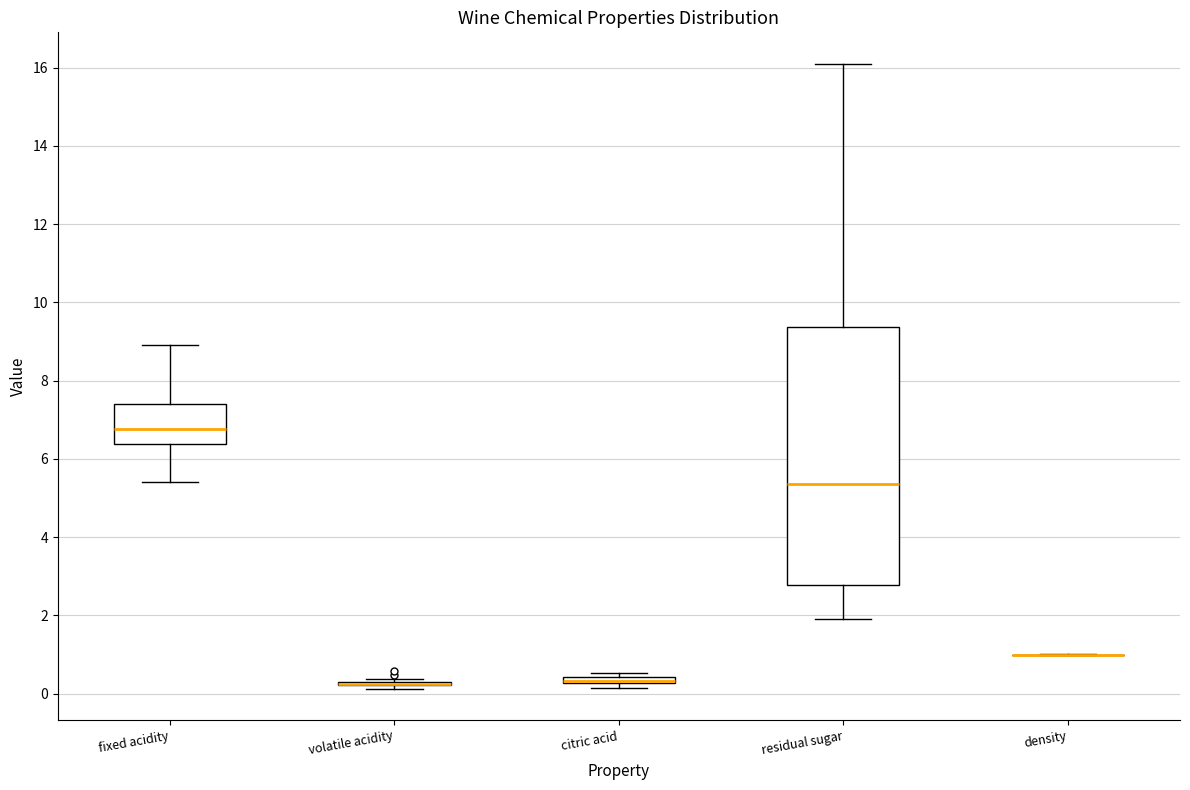

Which box is the tallest, from its lower edge to its upper edge?

residual sugar